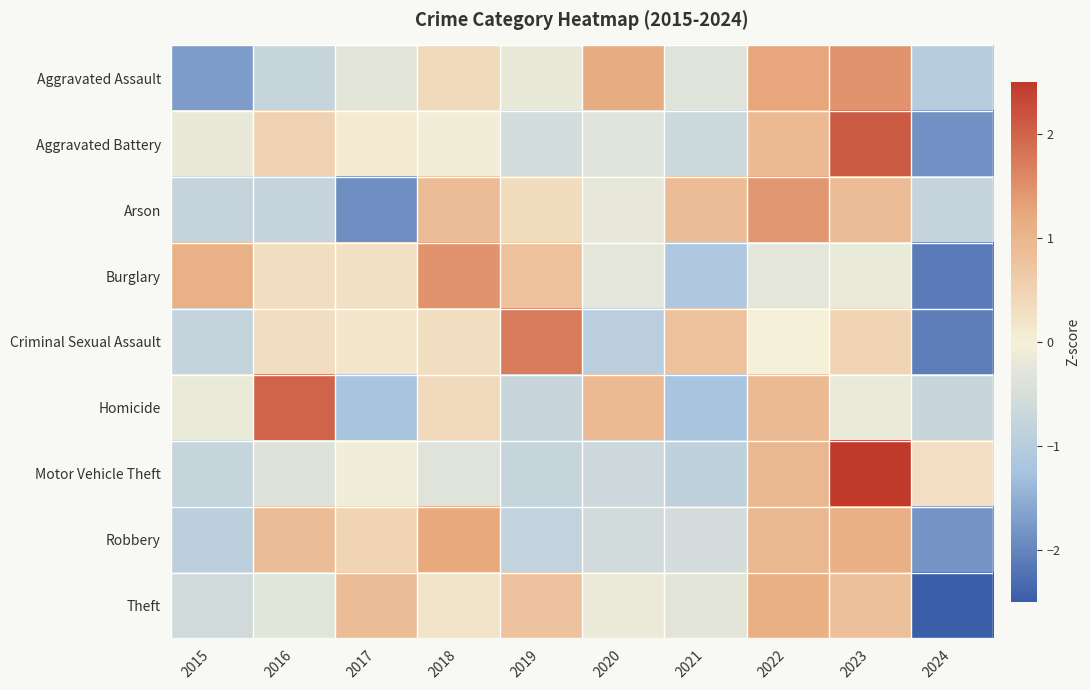

Reading right to left, what are all the values shown in this chart?

Aggravated Assault: 2024=-1.0	2023=1.5	2022=1.3	2021=-0.3	2020=1.2	2019=-0.2	2018=0.4	2017=-0.3	2016=-0.7	2015=-1.7
Aggravated Battery: 2024=-1.9	2023=2.1	2022=0.9	2021=-0.7	2020=-0.3	2019=-0.5	2018=-0.0	2017=0.1	2016=0.5	2015=-0.2
Arson: 2024=-0.8	2023=0.9	2022=1.4	2021=0.9	2020=-0.2	2019=0.3	2018=0.9	2017=-1.9	2016=-0.8	2015=-0.8
Burglary: 2024=-2.1	2023=-0.2	2022=-0.3	2021=-1.1	2020=-0.3	2019=0.8	2018=1.5	2017=0.3	2016=0.3	2015=1.1
Criminal Sexual Assault: 2024=-2.1	2023=0.5	2022=0.0	2021=0.8	2020=-1.0	2019=1.8	2018=0.3	2017=0.2	2016=0.3	2015=-0.8
Homicide: 2024=-0.7	2023=-0.2	2022=0.9	2021=-1.2	2020=0.9	2019=-0.7	2018=0.4	2017=-1.2	2016=2.0	2015=-0.2
Motor Vehicle Theft: 2024=0.3	2023=2.5	2022=1.0	2021=-0.9	2020=-0.7	2019=-0.7	2018=-0.3	2017=-0.1	2016=-0.4	2015=-0.7
Robbery: 2024=-1.8	2023=1.1	2022=1.0	2021=-0.5	2020=-0.6	2019=-0.8	2018=1.2	2017=0.5	2016=0.9	2015=-0.9
Theft: 2024=-2.5	2023=0.8	2022=1.1	2021=-0.3	2020=-0.1	2019=0.8	2018=0.2	2017=0.9	2016=-0.3	2015=-0.6